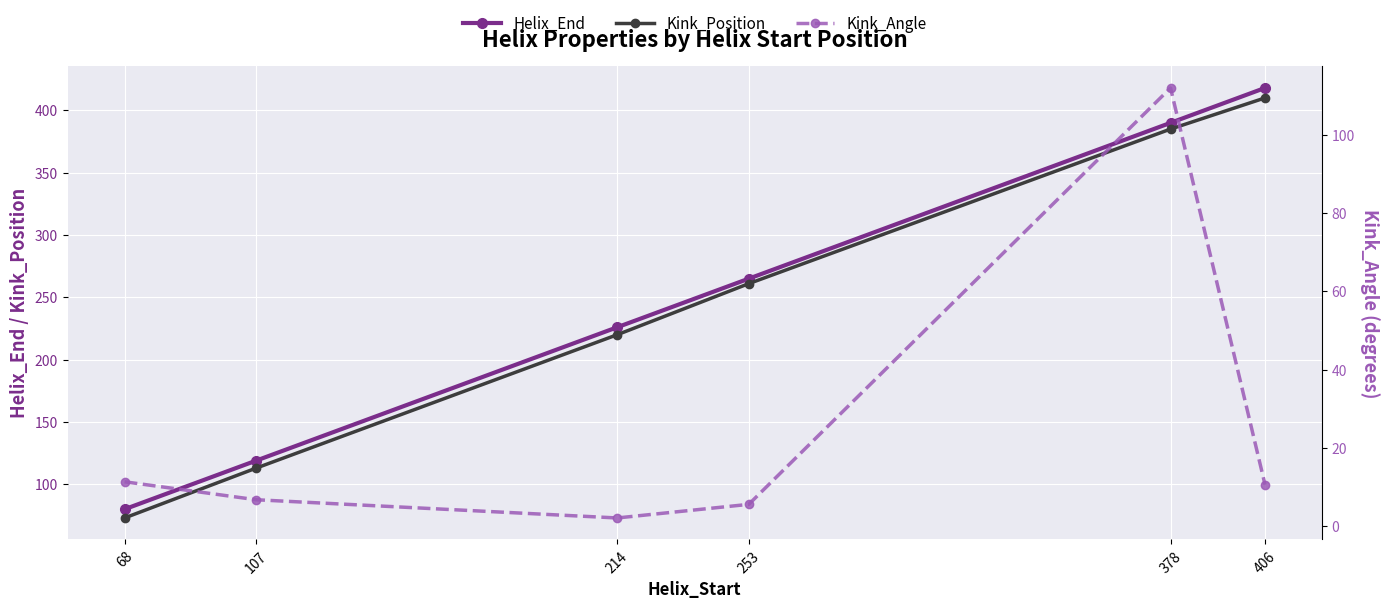

True or false: Helix_End and Kink_Position cross at least once.

False